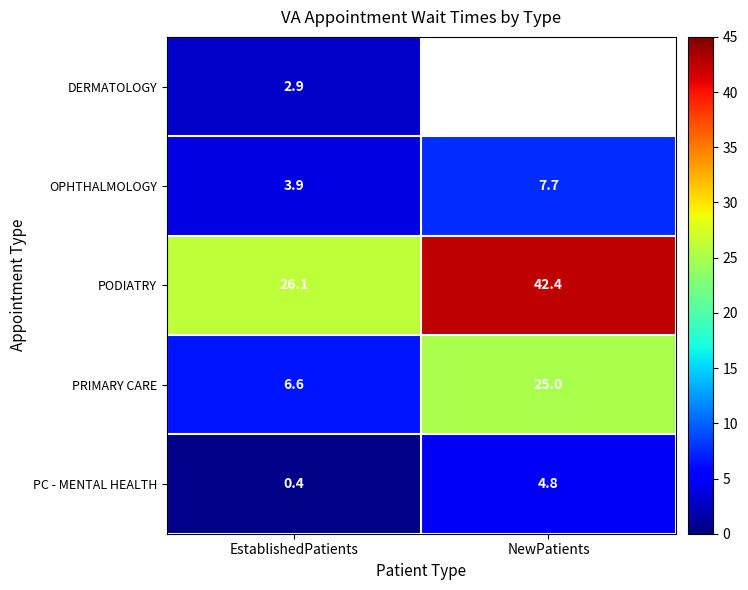

List the labels in order of PODIATRY value, smallest first.

EstablishedPatients, NewPatients